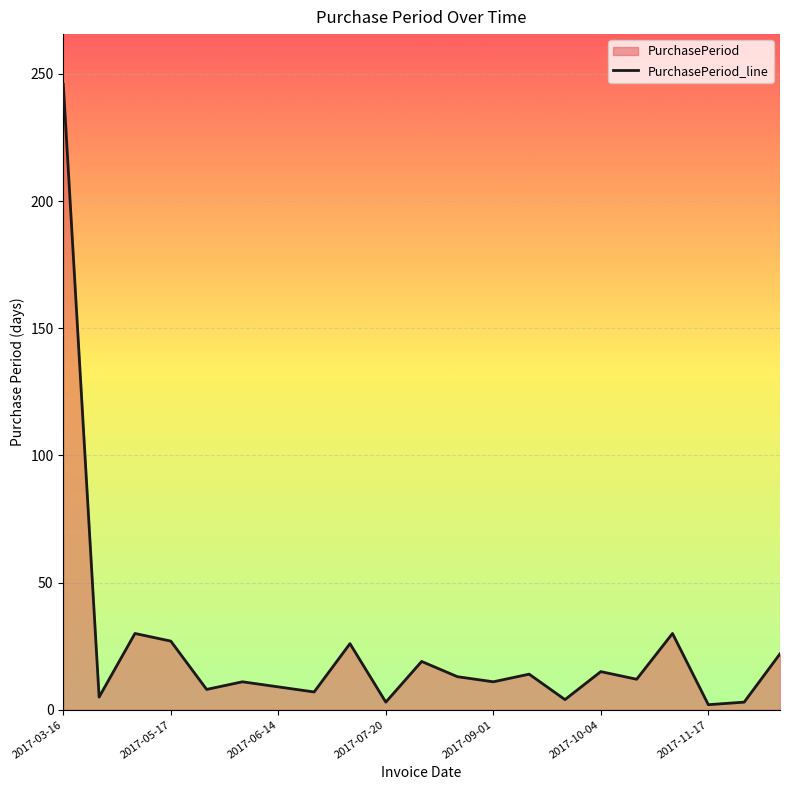

Is it true that the value at 20 is 22?

True